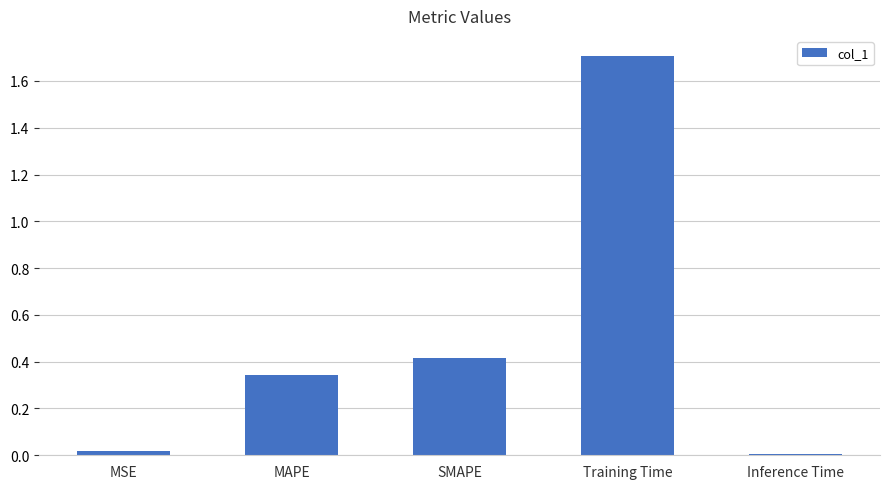

What is the sum of the values at MSE and MAPE?

0.4